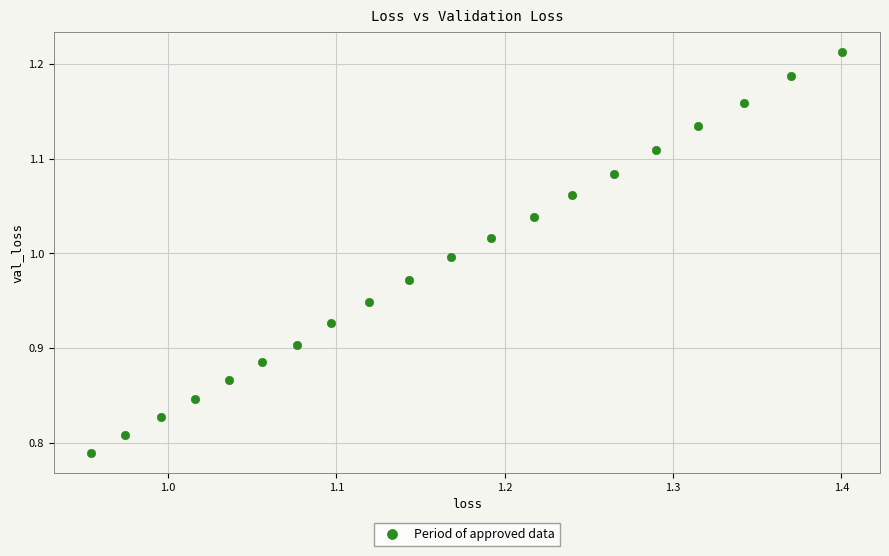

What is the range of Y values (max minus min)?

0.4